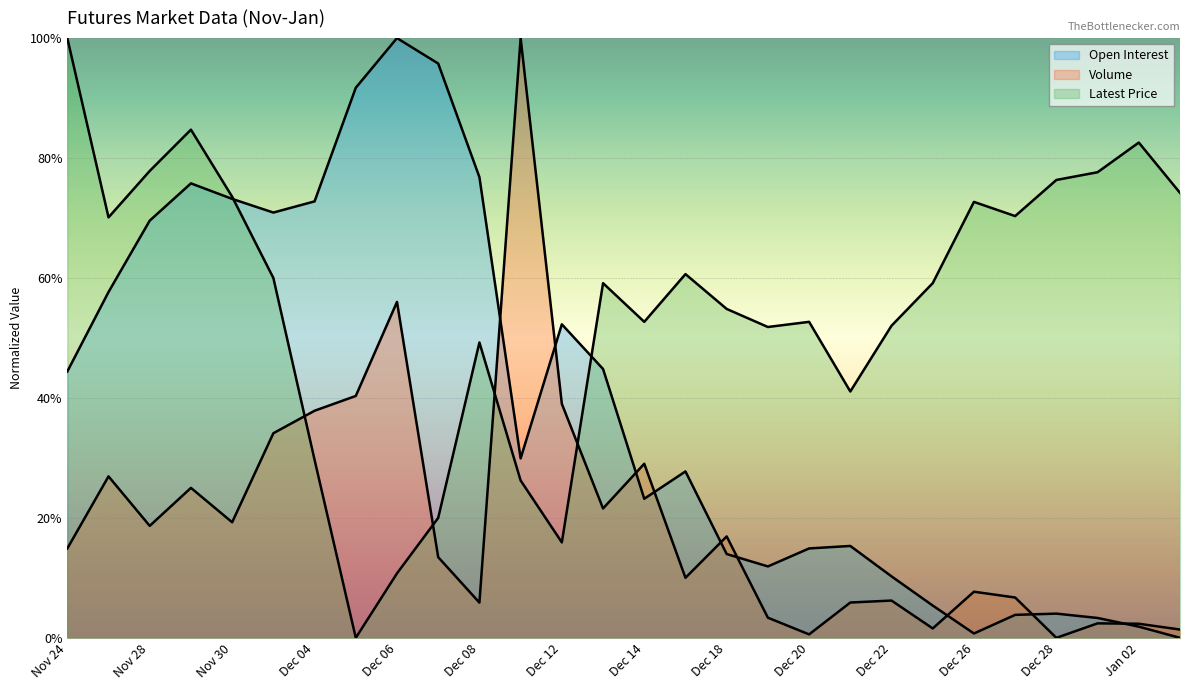

Which category has the highest value across all series?

Dec 06